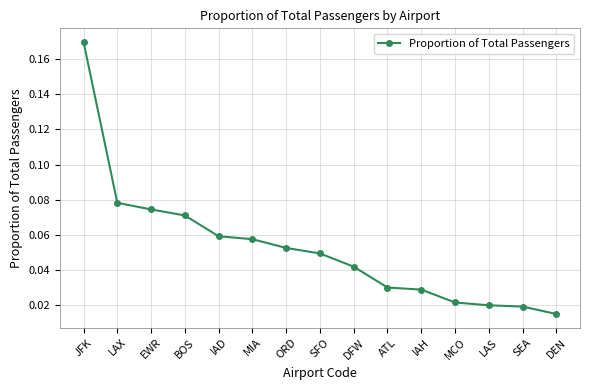

Which category has the lowest value across all series?

DEN